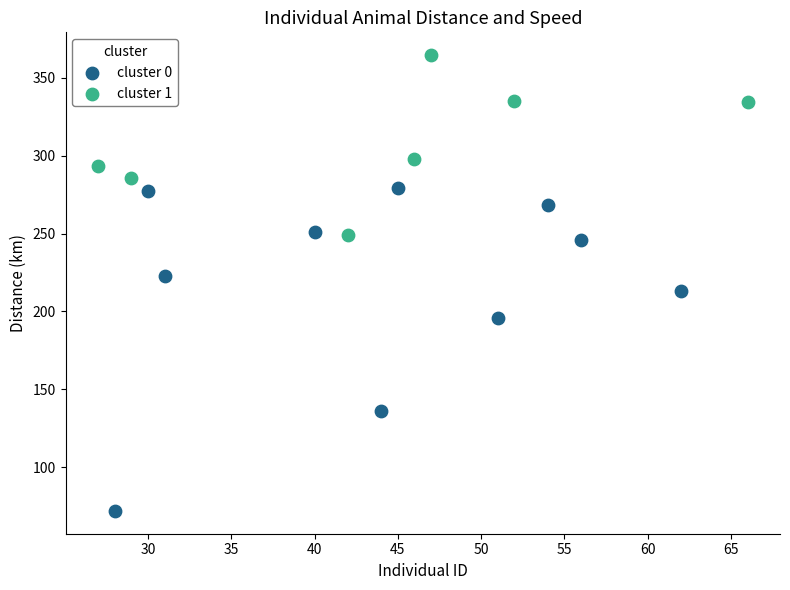

Which series contains the lowest Y value?

cluster 0